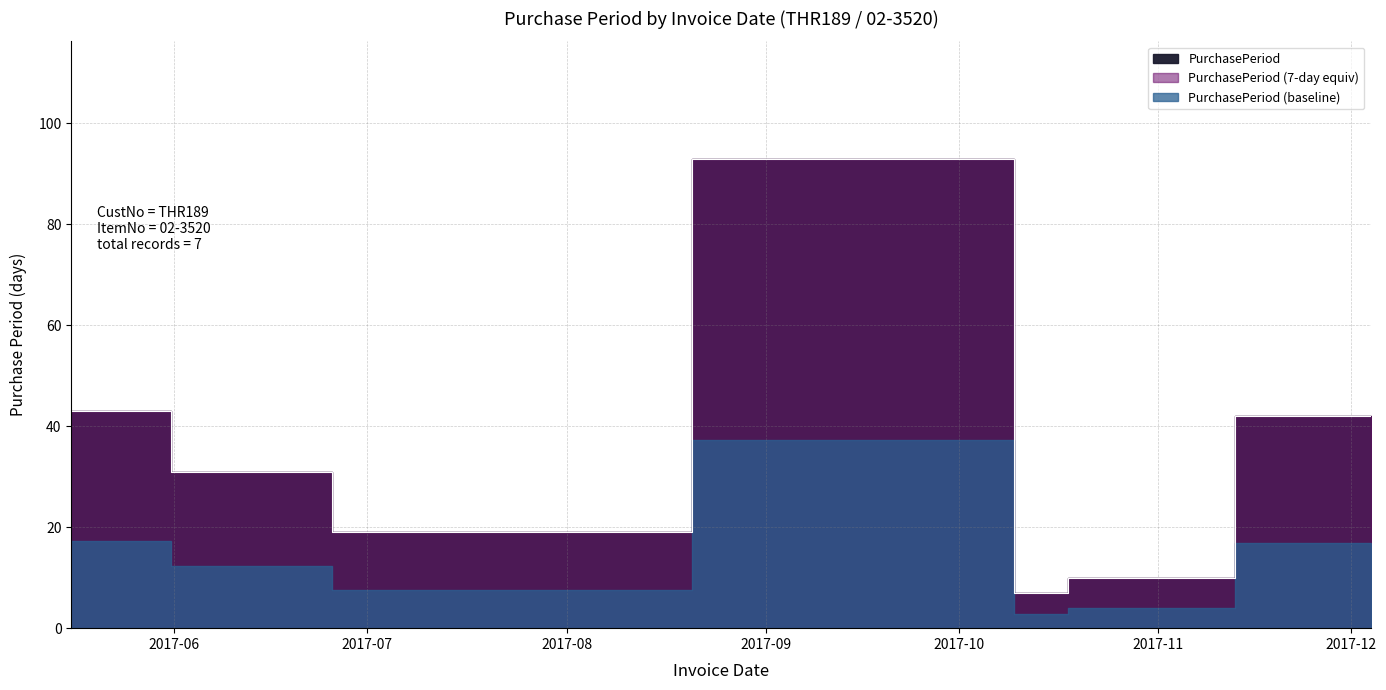

What is the label of the 3rd point from the left?

2017-07-05